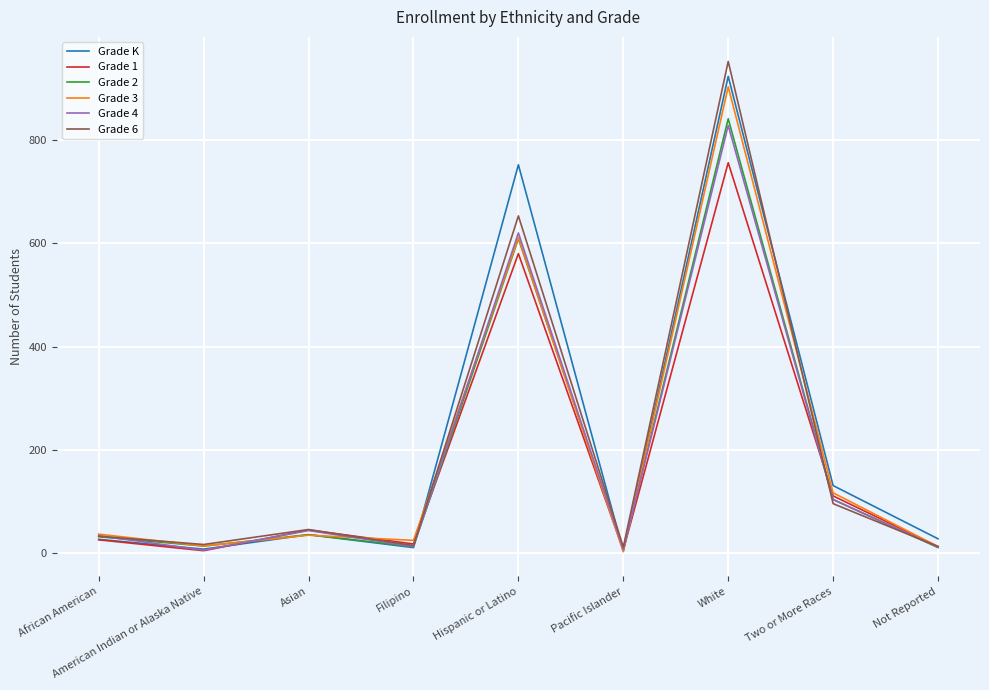

Between Pacific Islander and Two or More Races, which series saw the biggest shift?

Grade K